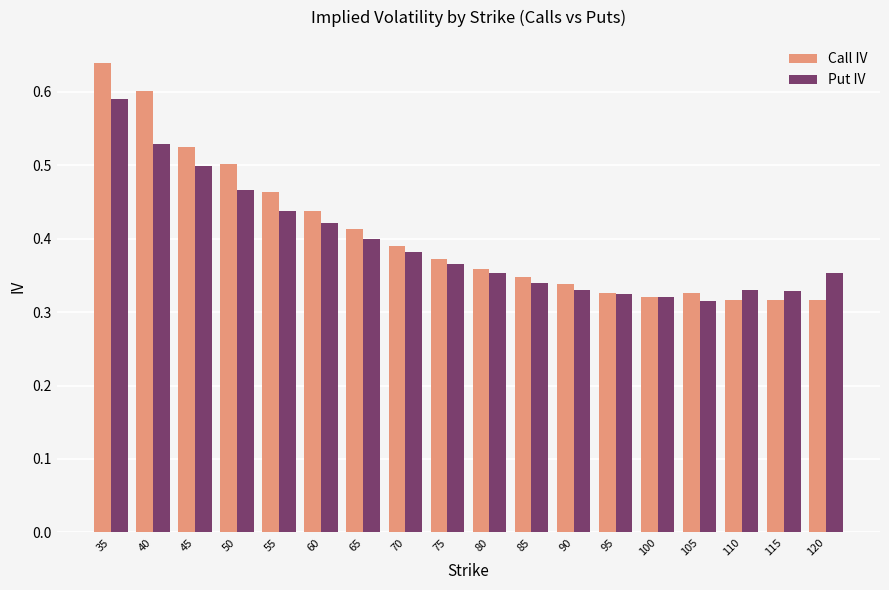

The value of Put IV at 120 is 0.4. True or false?

True